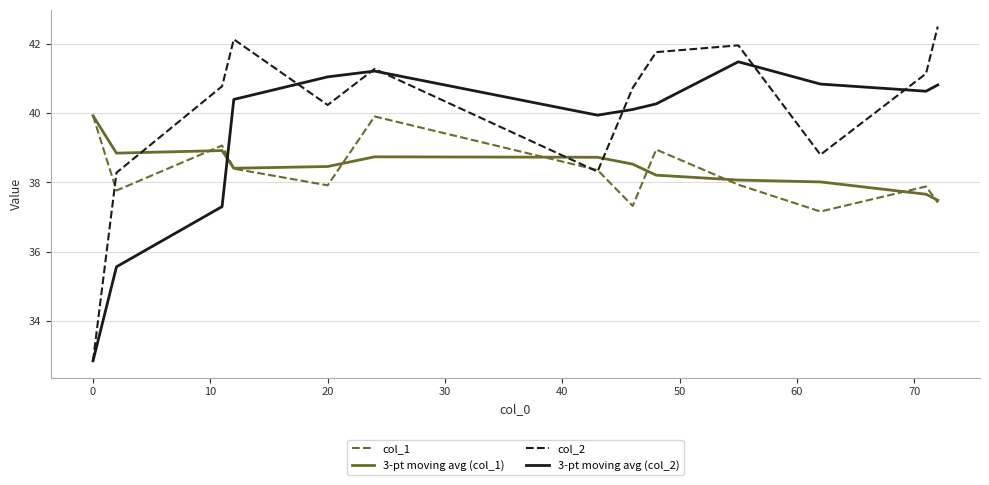

Which series has the largest range (max minus min)?

col_2